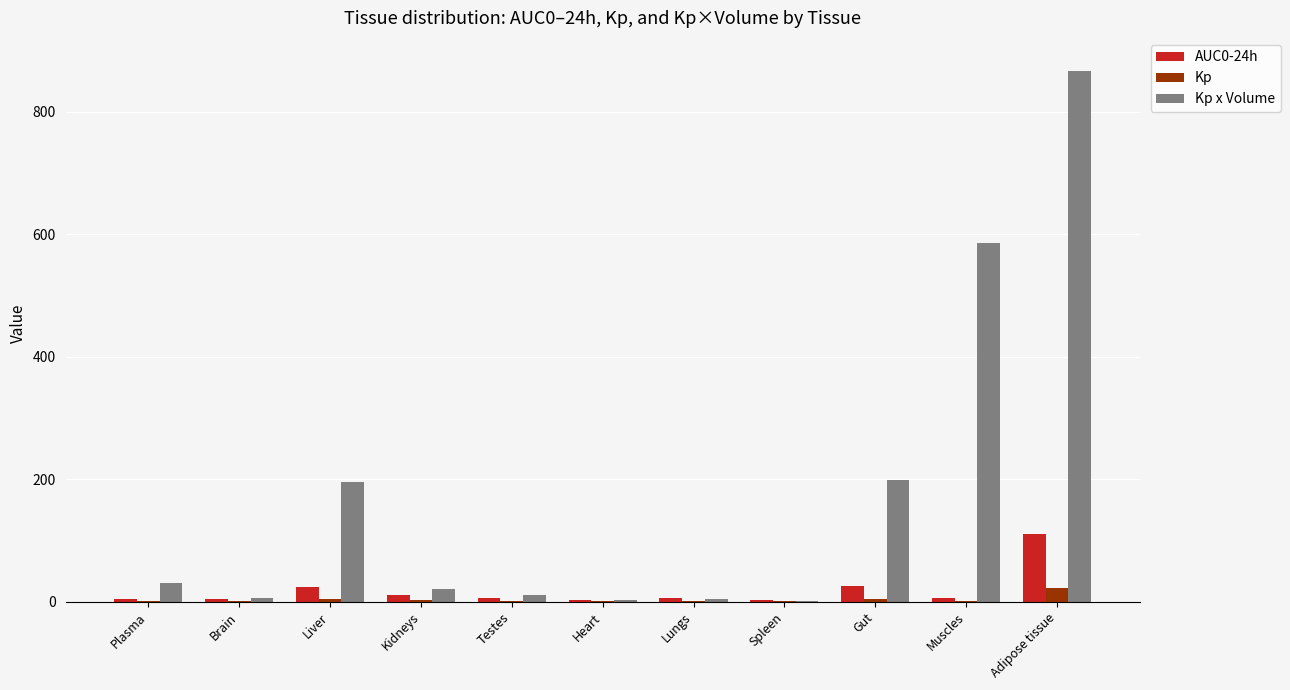

Which category has the highest value in the Kp x Volume series?

Adipose tissue